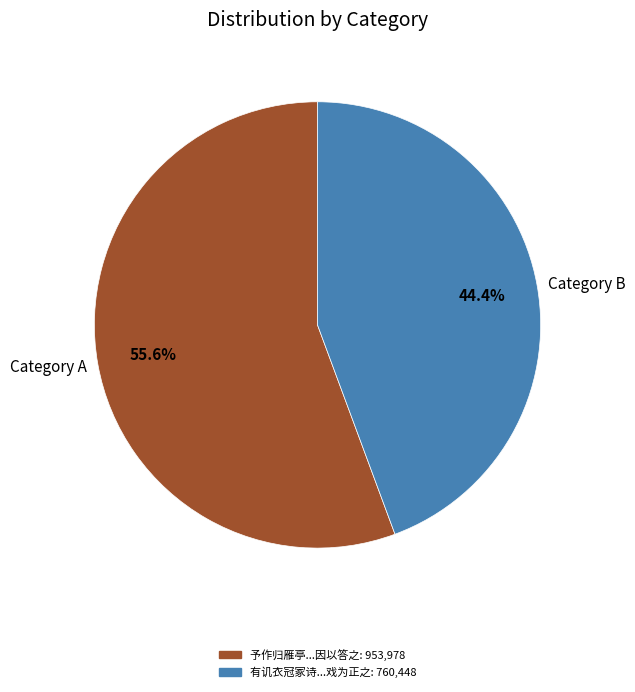

Is there a majority slice in this chart?

Yes